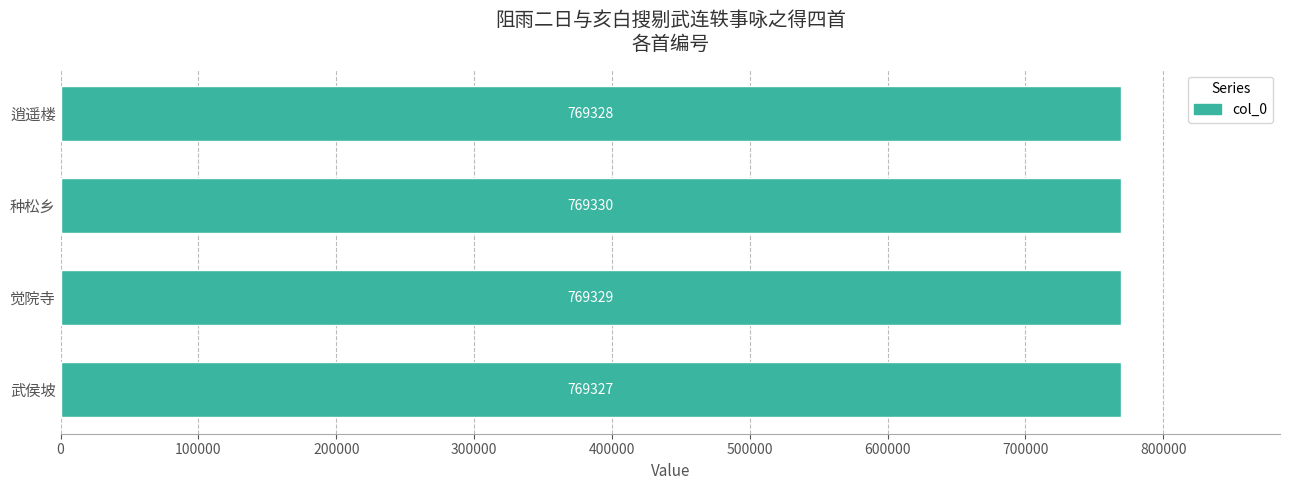

Count the values in the range 769328 to 769330.

3